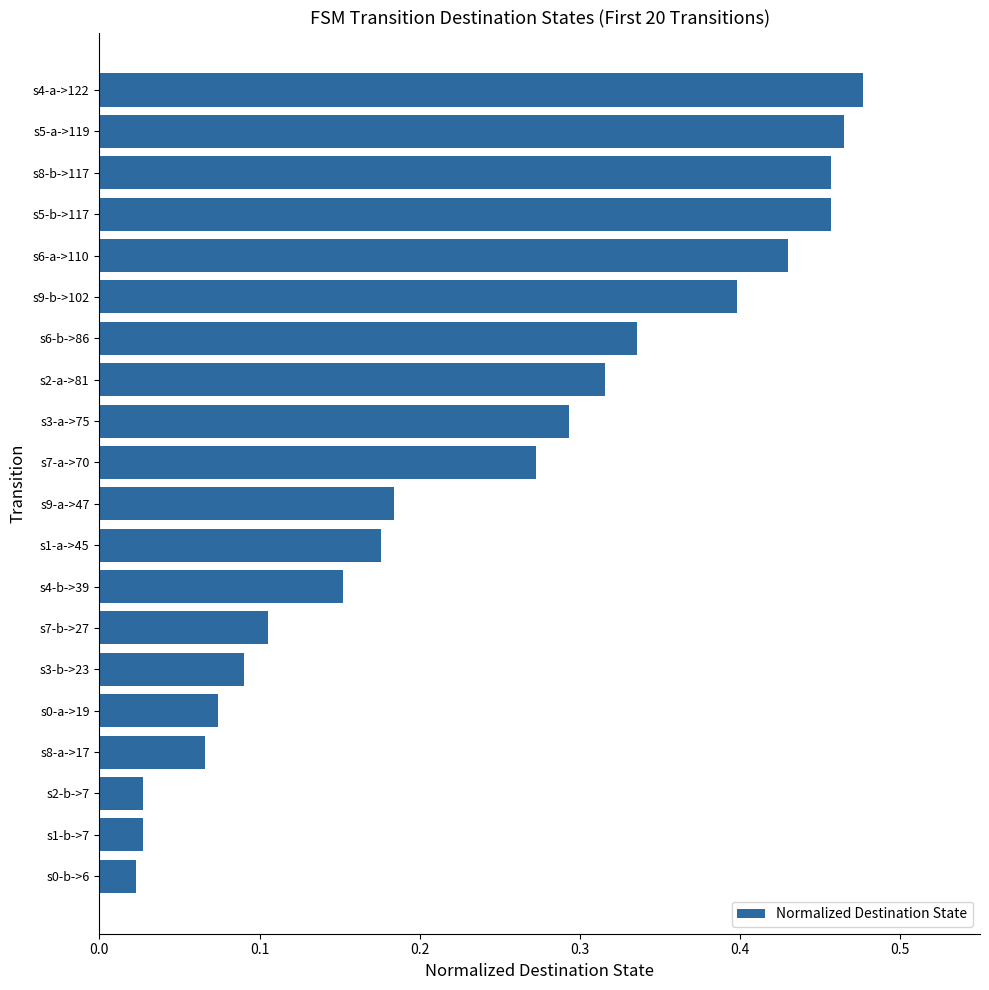

The chart shows a value of 0.3 at s6-a->110. True or false?

False